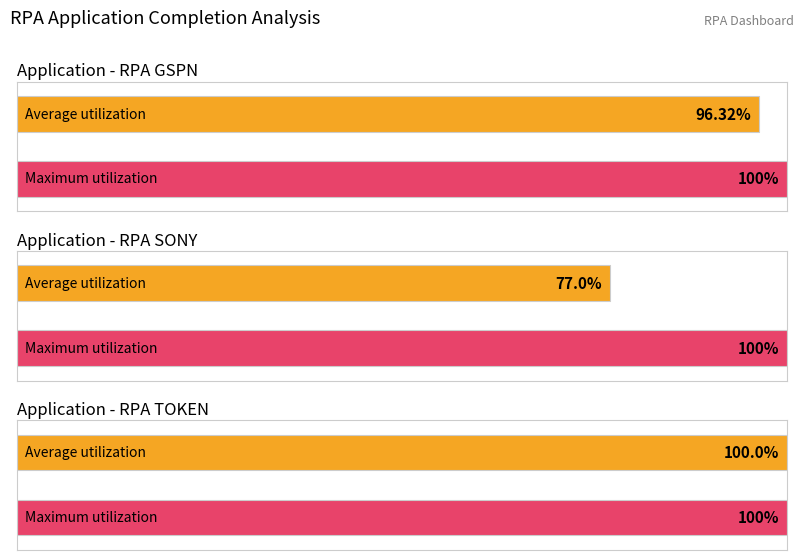

How many bars are there in total?

6